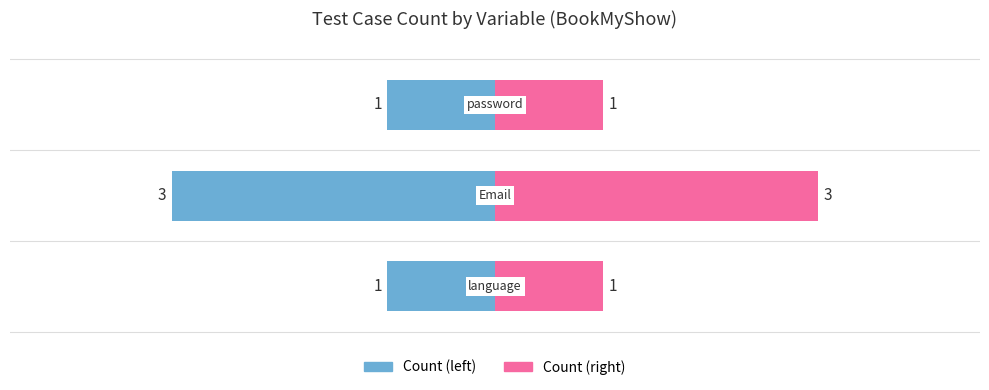

Reading left to right, extract all data points from this chart.

Count (left): -1	-3	-1
Count (right): 1	3	1